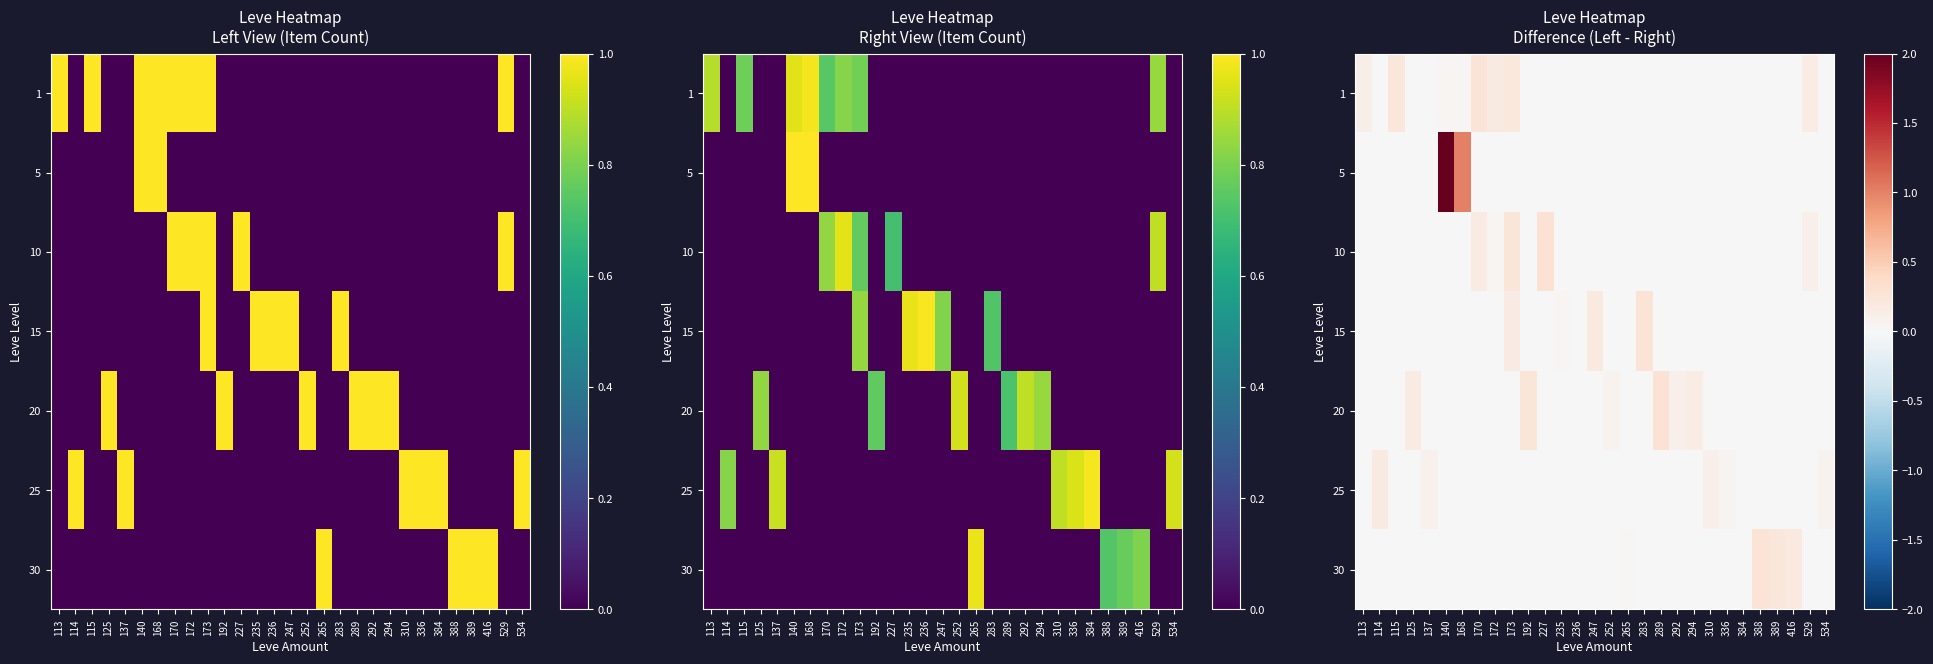

Where is 30 nearest to the value 0?

113